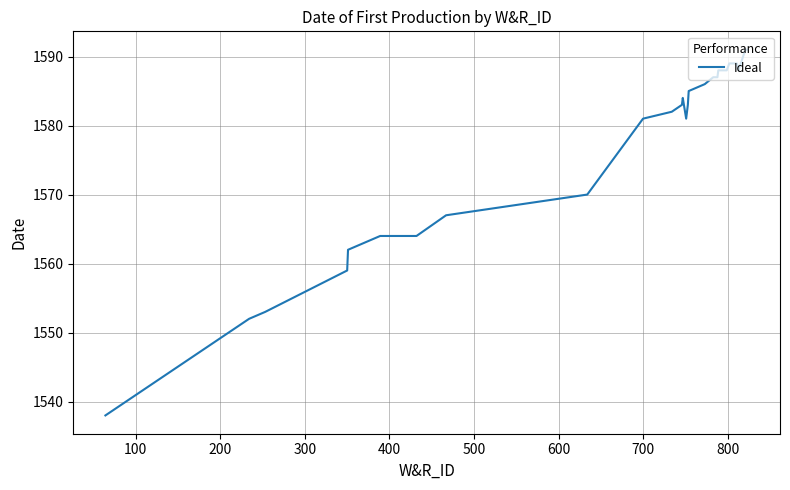

What is the greatest value displayed?

1591